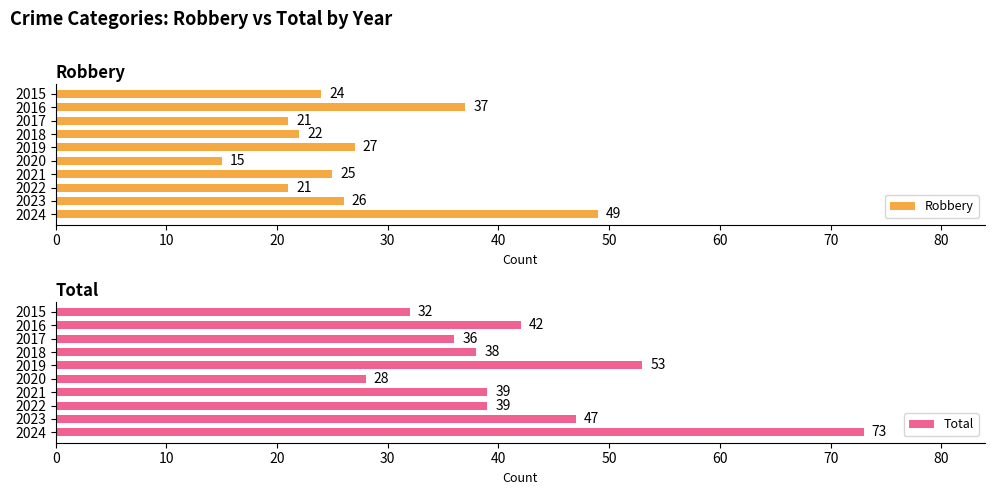

Are the bars horizontal?

Yes